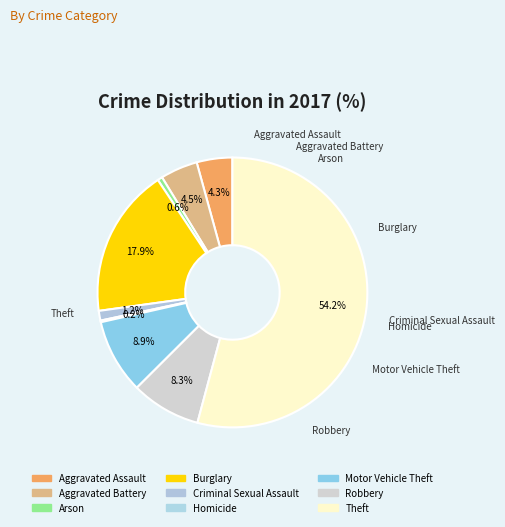

Count the number of slices in the pie.

9